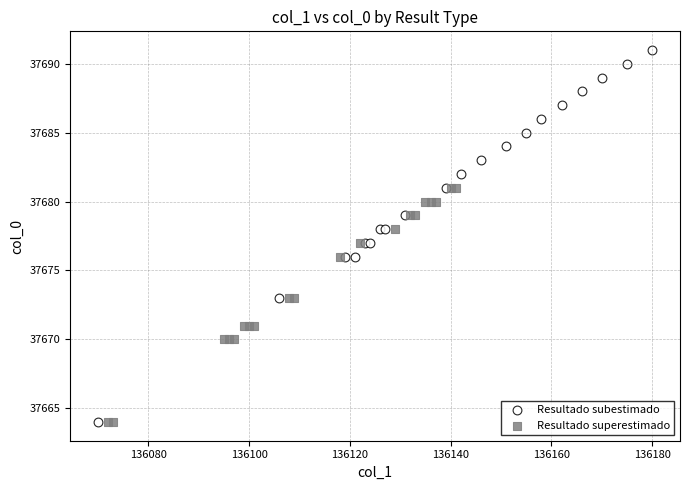

Which series reaches the maximum Y coordinate?

Resultado subestimado